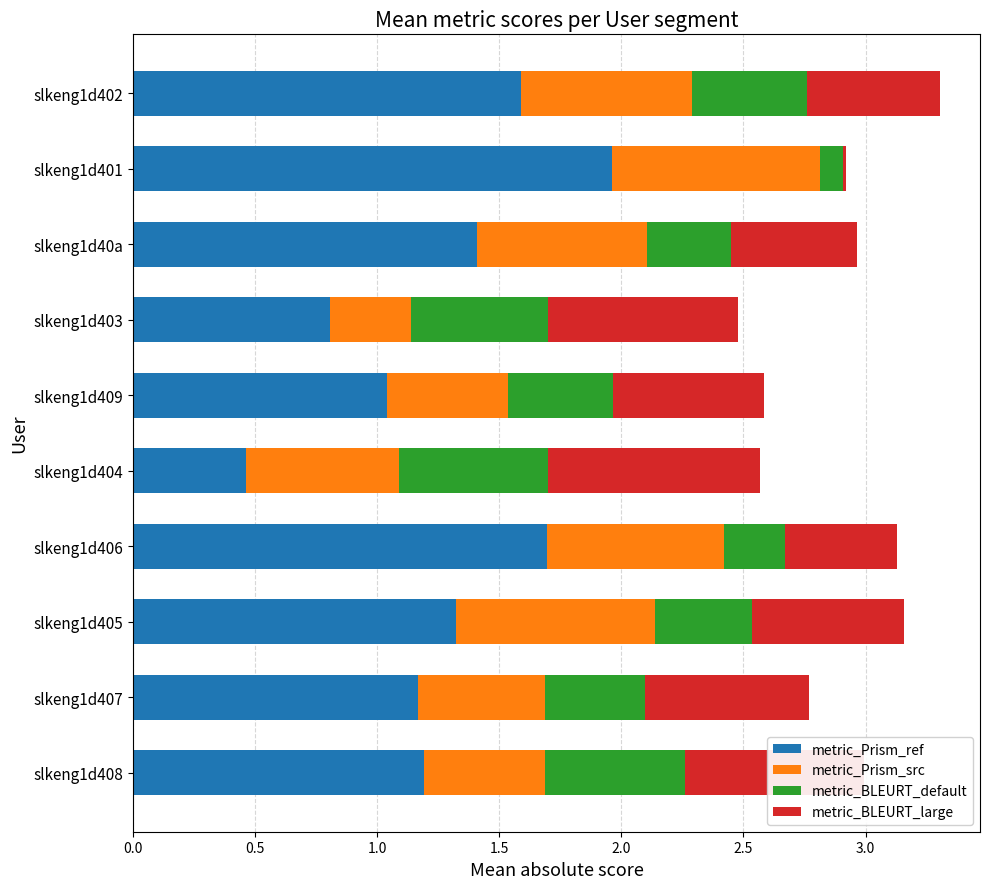

What is the total value across all series at slkeng1d404?

2.6